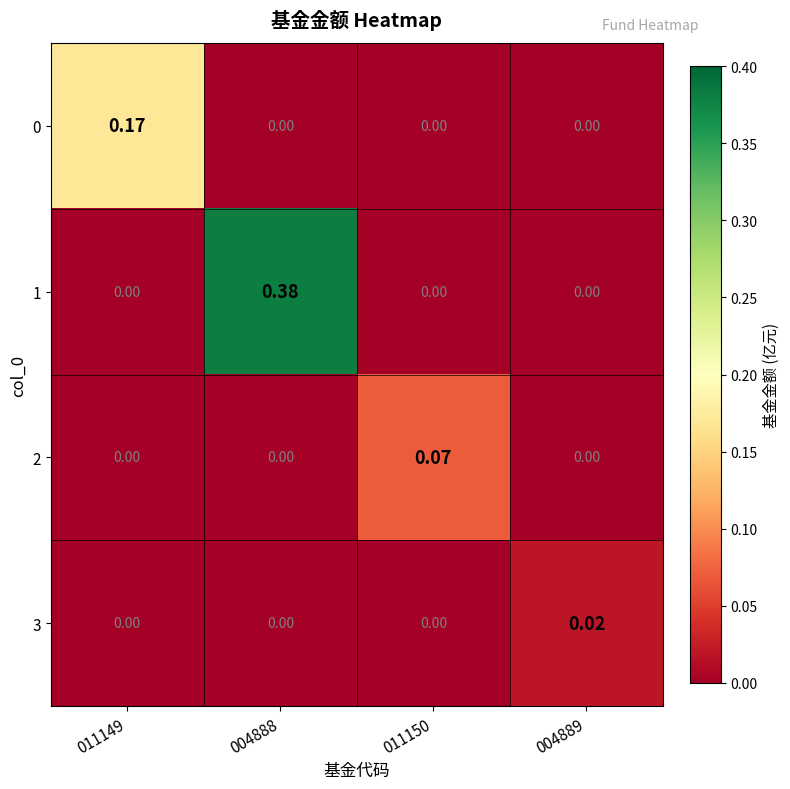

How many data points in 1 are above 0?

1